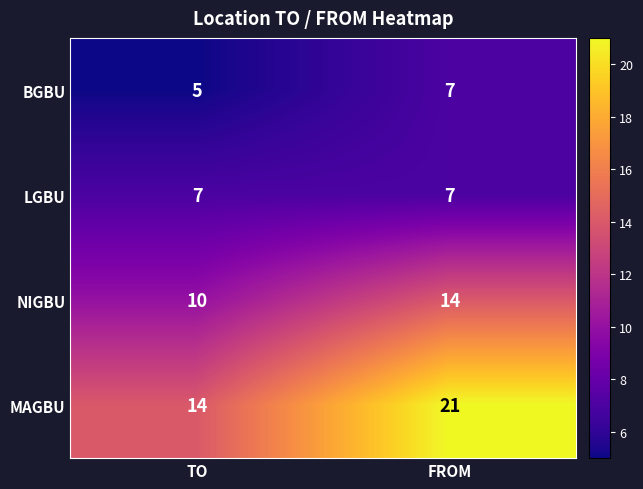

Which series has the widest spread of values?

MAGBU